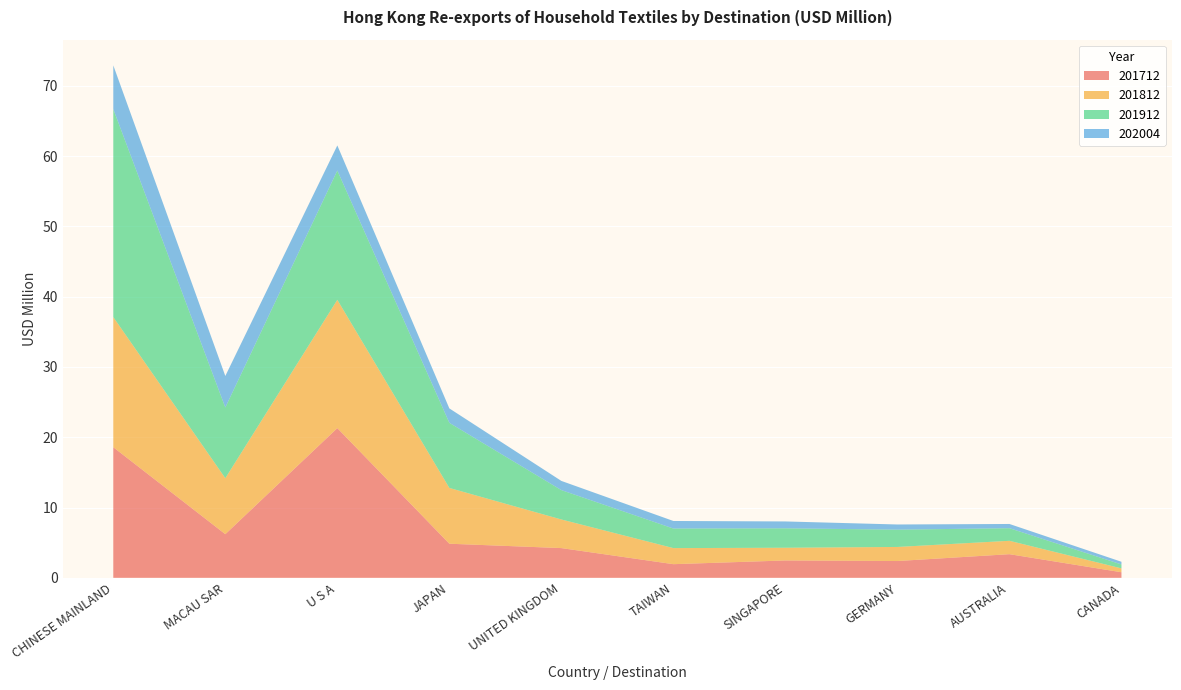

Reading left to right, list all the values displayed in this chart.

201712: CHINESE MAINLAND=18.6	MACAU SAR=6.2	U S A=21.3	JAPAN=4.9	UNITED KINGDOM=4.2	TAIWAN=1.9	SINGAPORE=2.5	GERMANY=2.4	AUSTRALIA=3.4	CANADA=0.8
201812: CHINESE MAINLAND=18.5	MACAU SAR=8.0	U S A=18.3	JAPAN=7.9	UNITED KINGDOM=4.1	TAIWAN=2.3	SINGAPORE=1.8	GERMANY=2.0	AUSTRALIA=1.9	CANADA=0.6
201912: CHINESE MAINLAND=29.6	MACAU SAR=10.1	U S A=18.4	JAPAN=9.3	UNITED KINGDOM=4.2	TAIWAN=2.8	SINGAPORE=2.8	GERMANY=2.5	AUSTRALIA=1.8	CANADA=0.6
202004: CHINESE MAINLAND=6.2	MACAU SAR=4.5	U S A=3.6	JAPAN=2.1	UNITED KINGDOM=1.3	TAIWAN=1.1	SINGAPORE=1.0	GERMANY=0.7	AUSTRALIA=0.6	CANADA=0.4